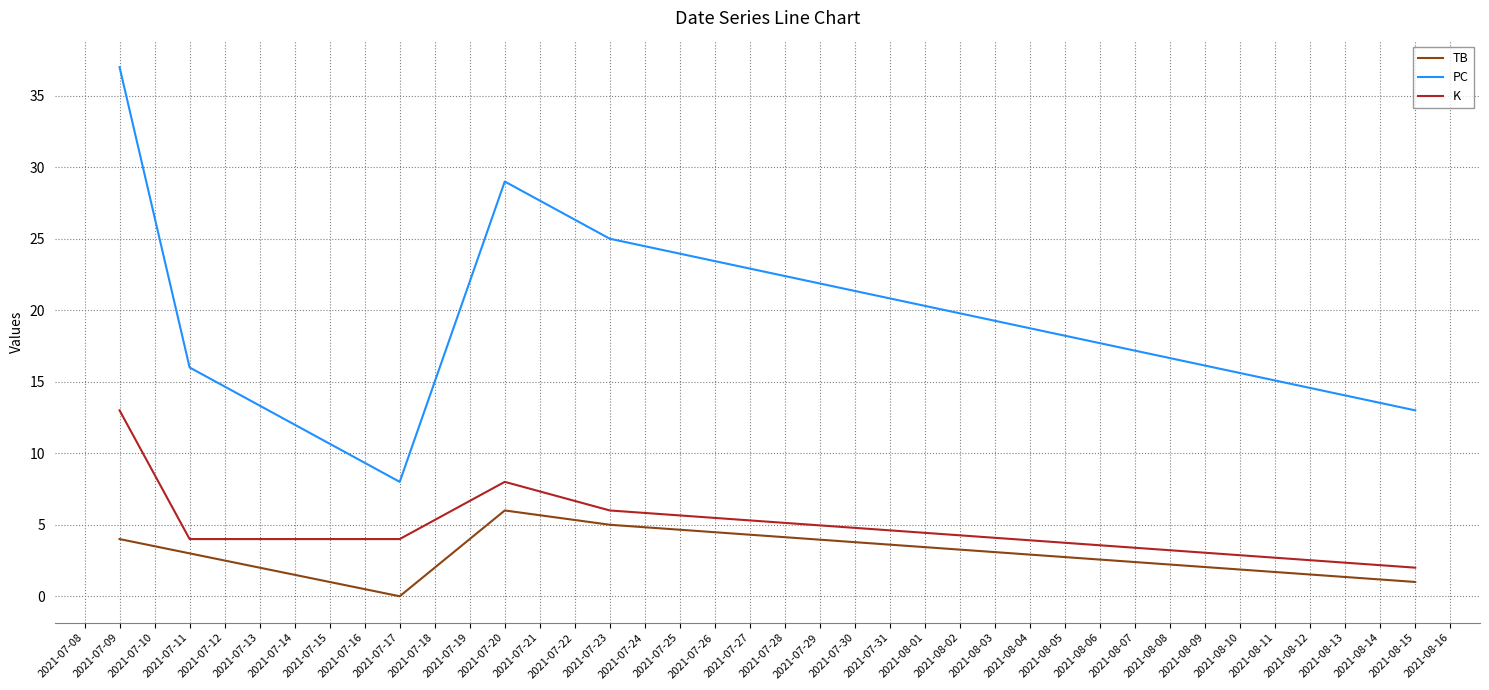

What value does the TB series have at 2021-07-20?

6